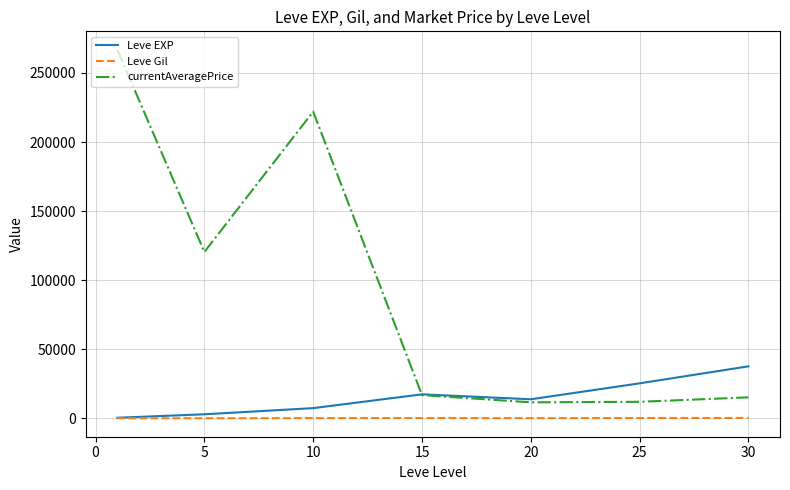

True or false: Leve Gil and currentAveragePrice intersect in this chart.

False